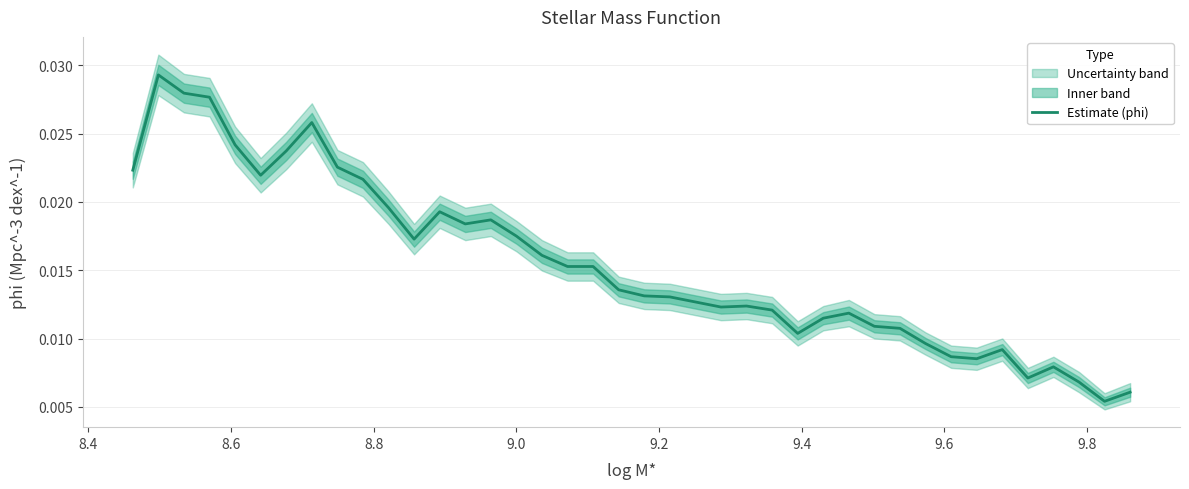

Count the values in the range 0 to 1.

40